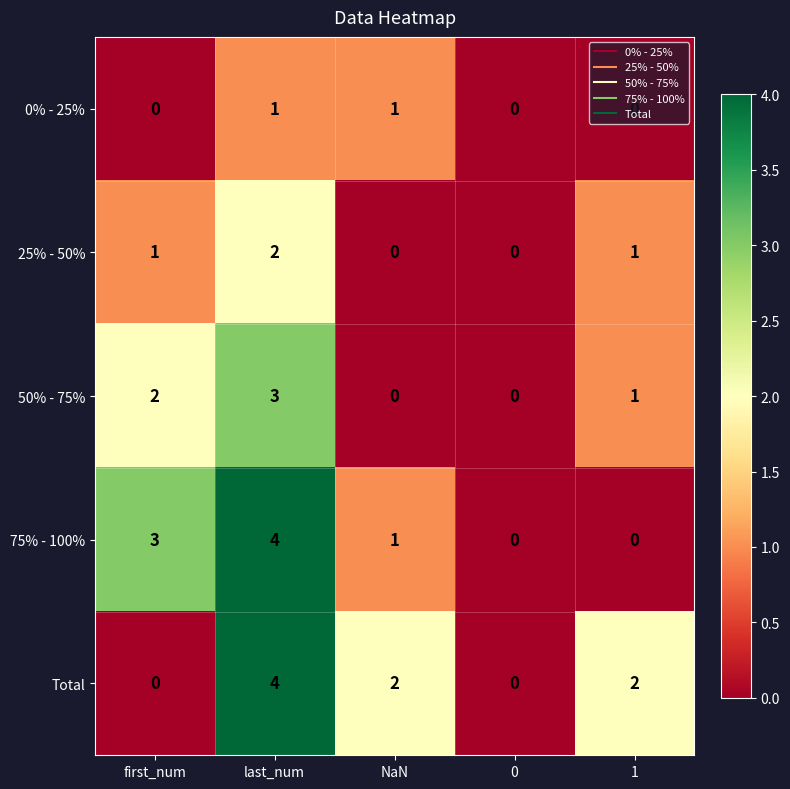

How many positive values does the 75% - 100% series have?

3